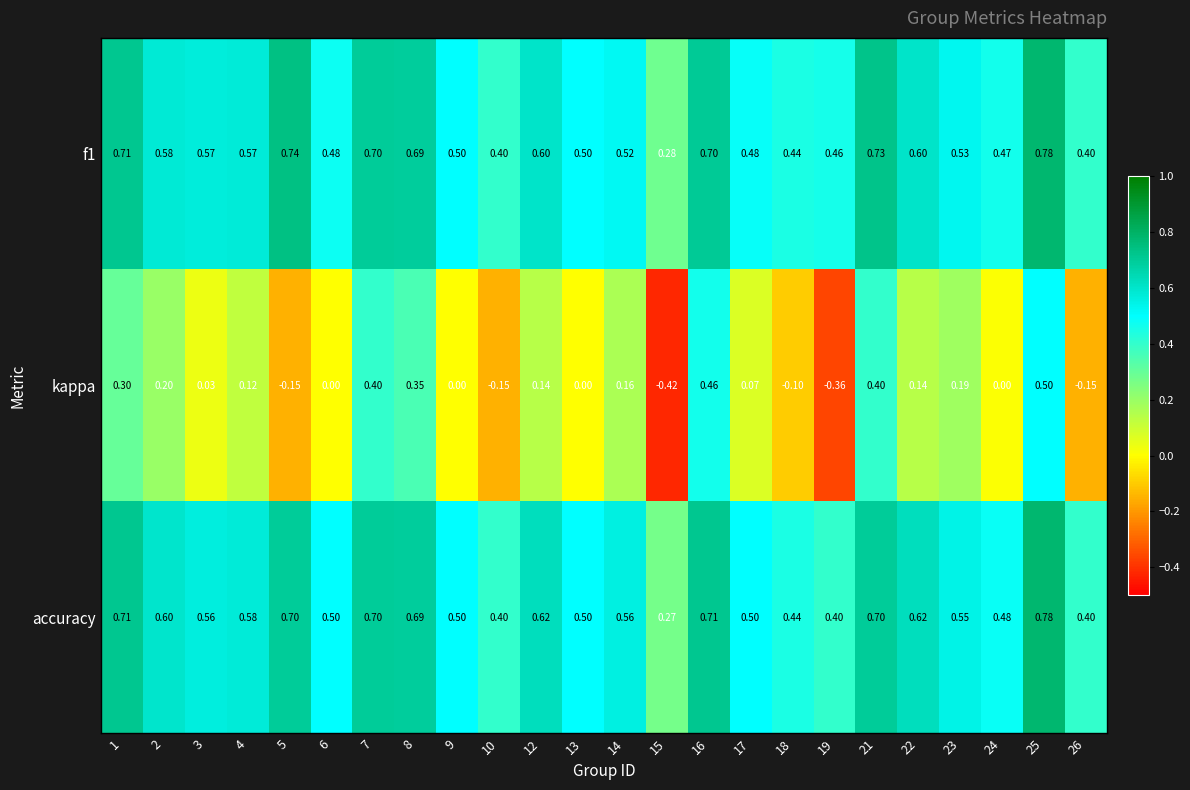

Which series changed the most between 14 and 24?

kappa